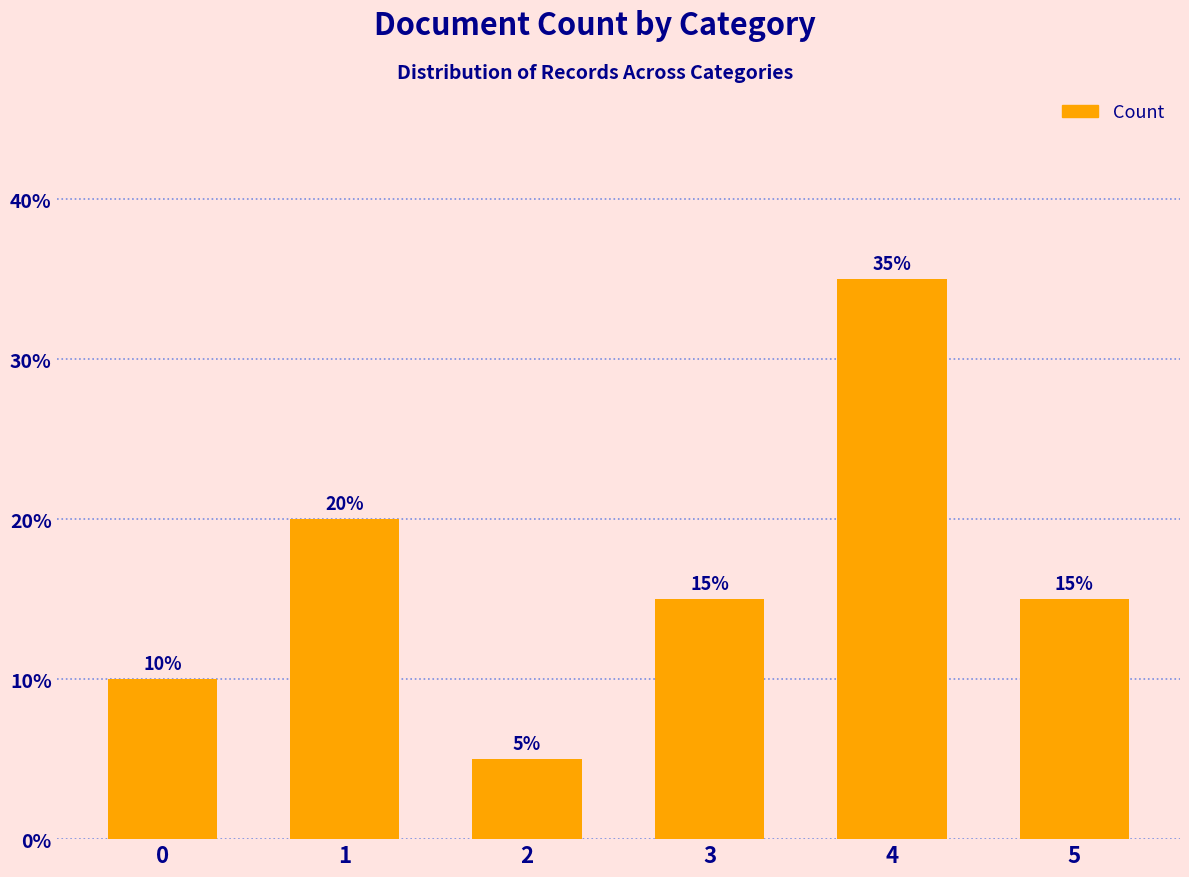

How many categories are shown in the chart?

6